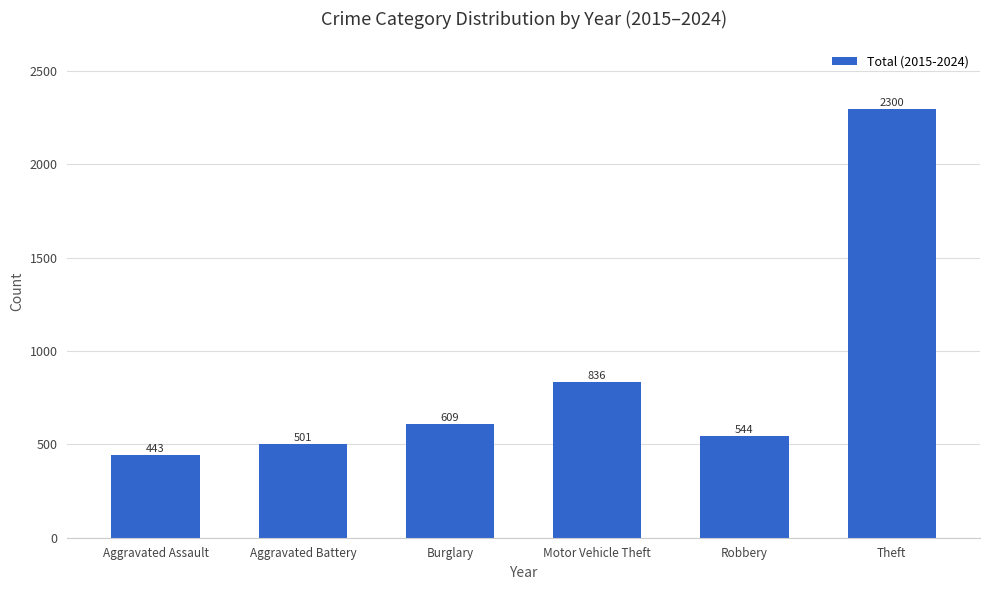

What is the value of the 1st bar from the left?

443